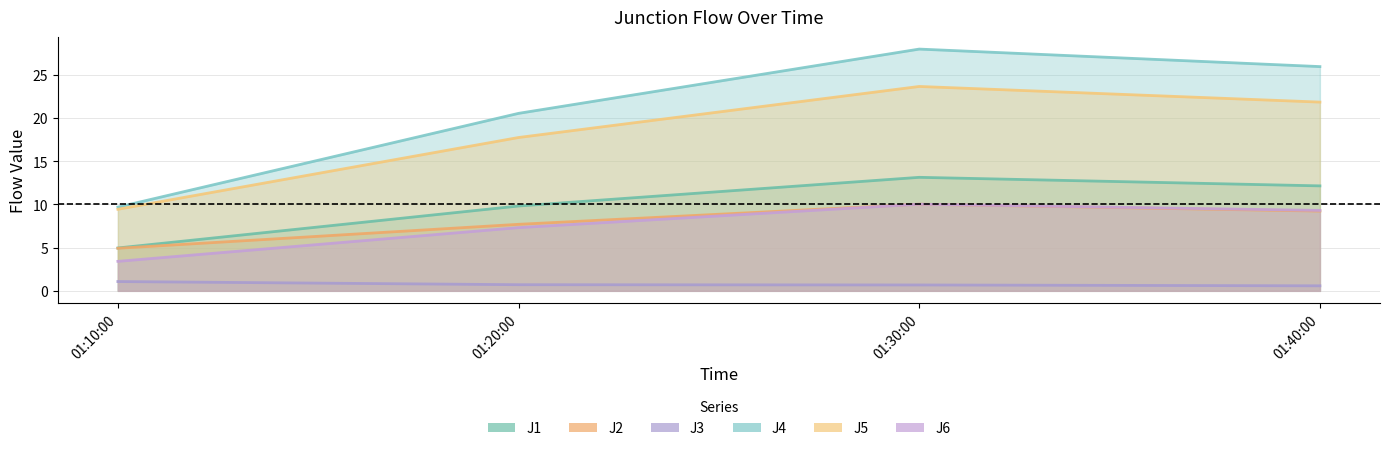

At which category does J5 reach its first local peak?

01:30:00